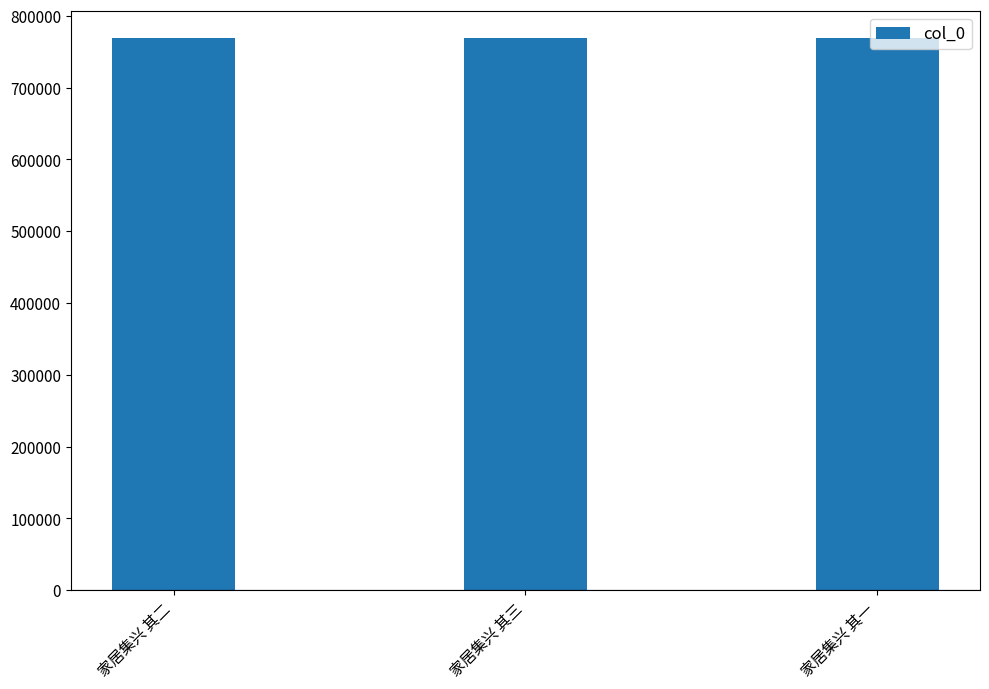

What is the ratio of the value at 家居集兴 其一 to the value at 家居集兴 其三?

1.0